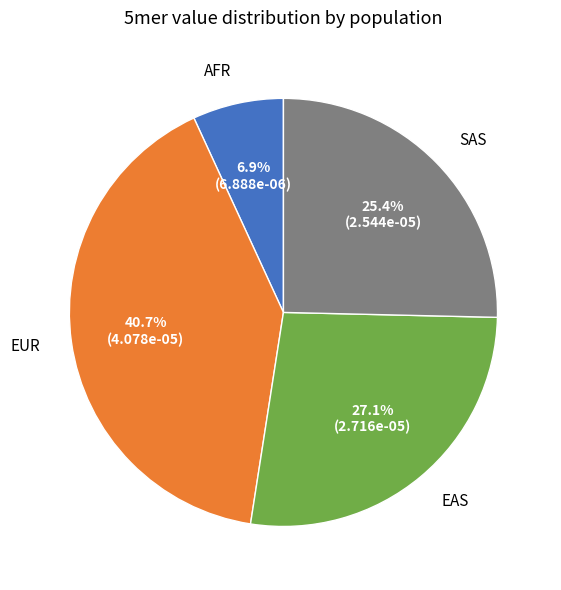

Which has a higher value, SAS or EAS?

EAS